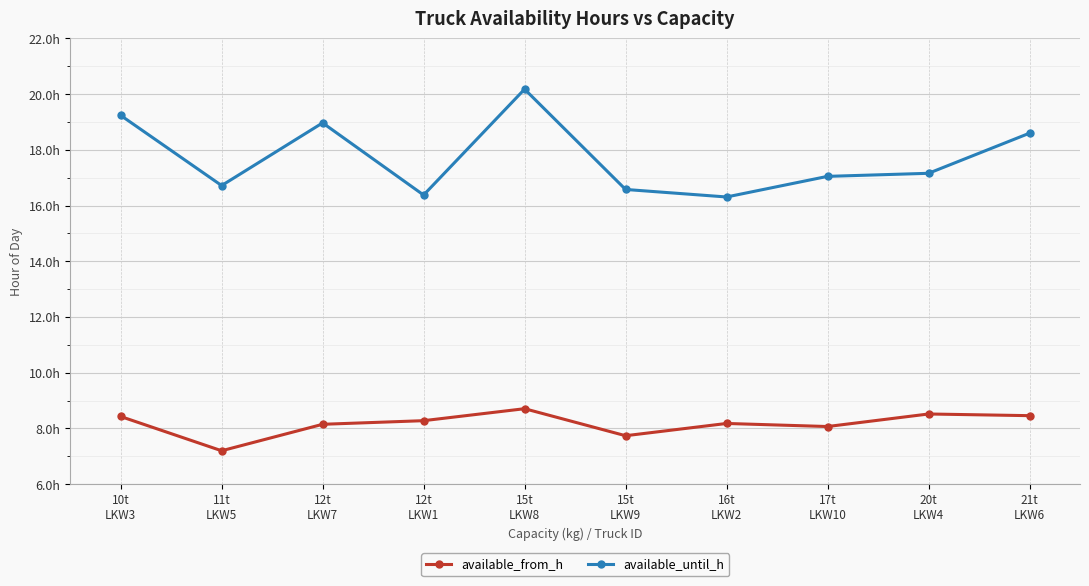

Between 15t
LKW9 and 17t
LKW10, which is larger?

17t
LKW10